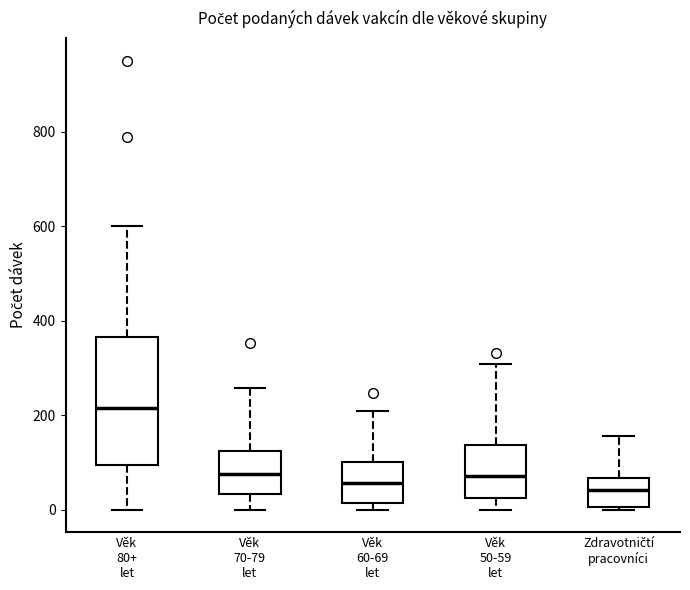

Reading left to right, transcribe this box plot: for each box, give where its median line is, the range the box spans, and where its two whiskers end, as read against the y-axis. The values are not printed on the chart, so give them approximately, as read against the axis.

Věk 80+ let: median 220, box 100 to 360, whiskers 0 to 600
Věk 70-79 let: median 80, box 40 to 120, whiskers 0 to 260
Věk 60-69 let: median 60, box 20 to 100, whiskers 0 to 220
Věk 50-59 let: median 80, box 20 to 140, whiskers 0 to 300
Zdravotničtí pracovníci: median 40, box 0 to 60, whiskers 0 (just below the box's lower edge) to 160